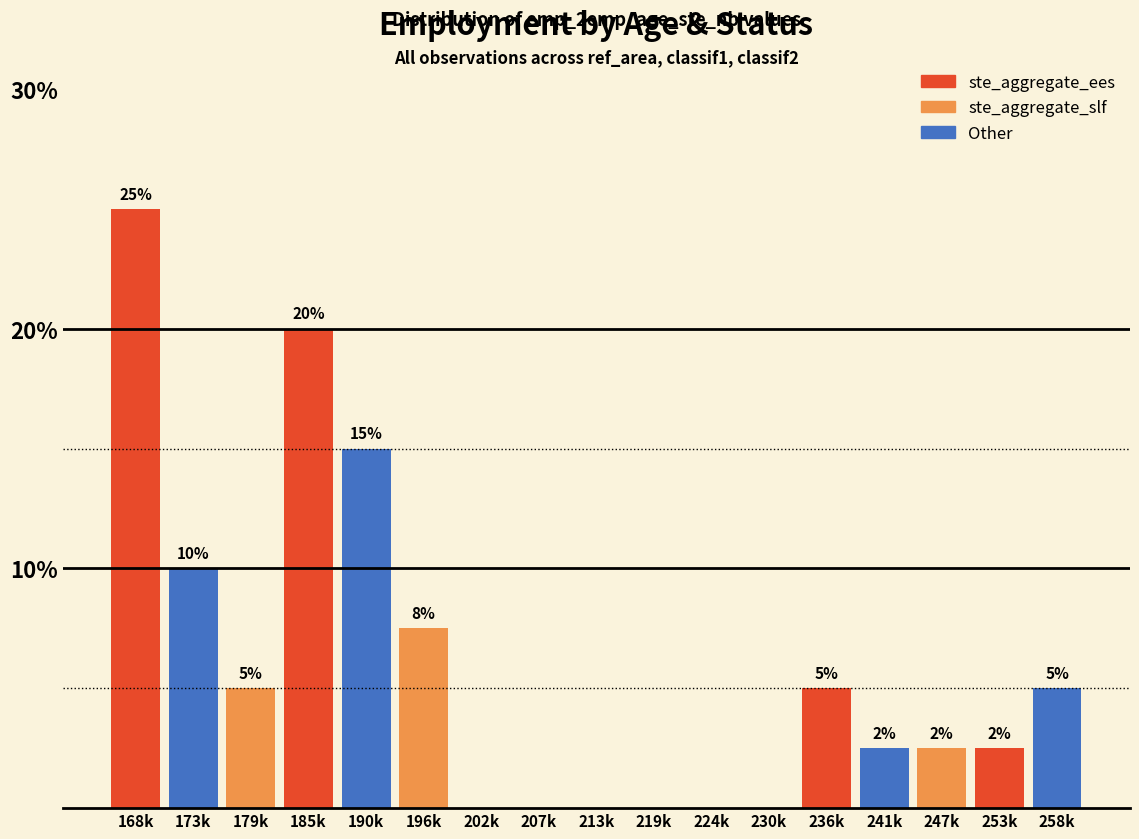

Which label corresponds to the largest value in the chart?

168k